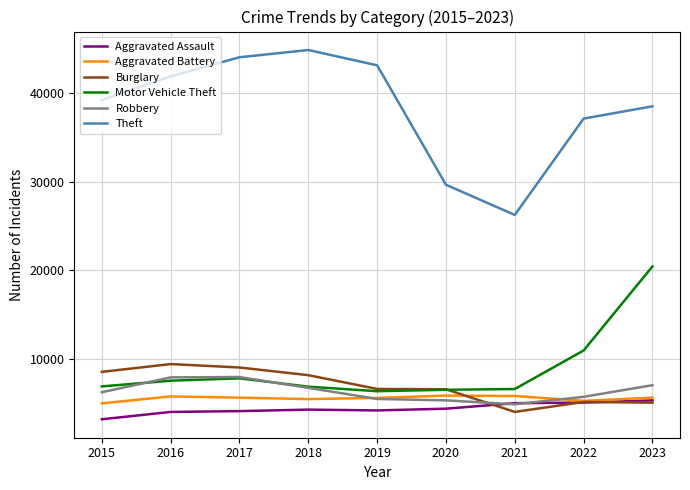

What is the highest value of the Aggravated Battery series?

5829